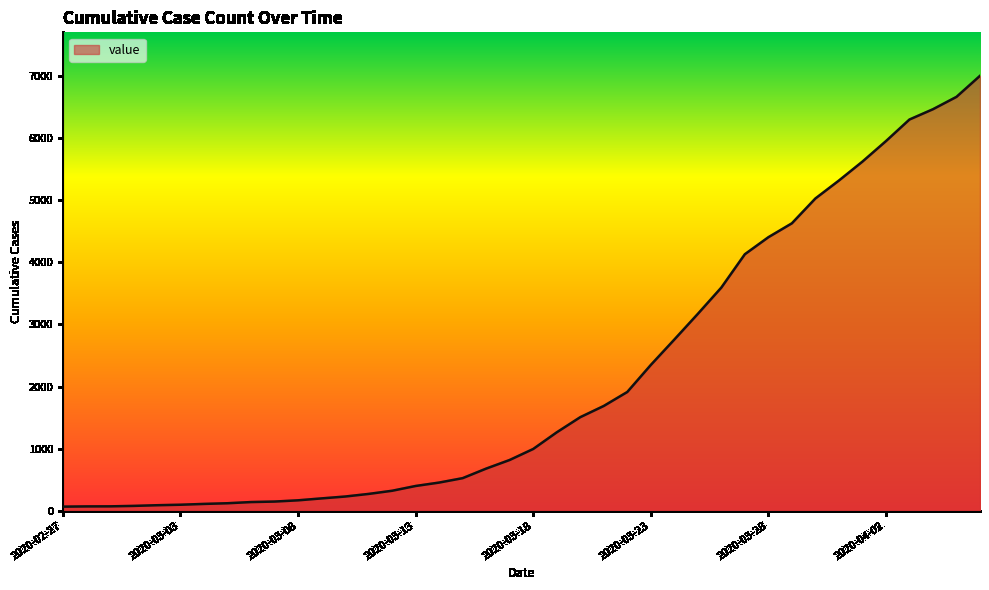

What is the greatest value displayed?

7005